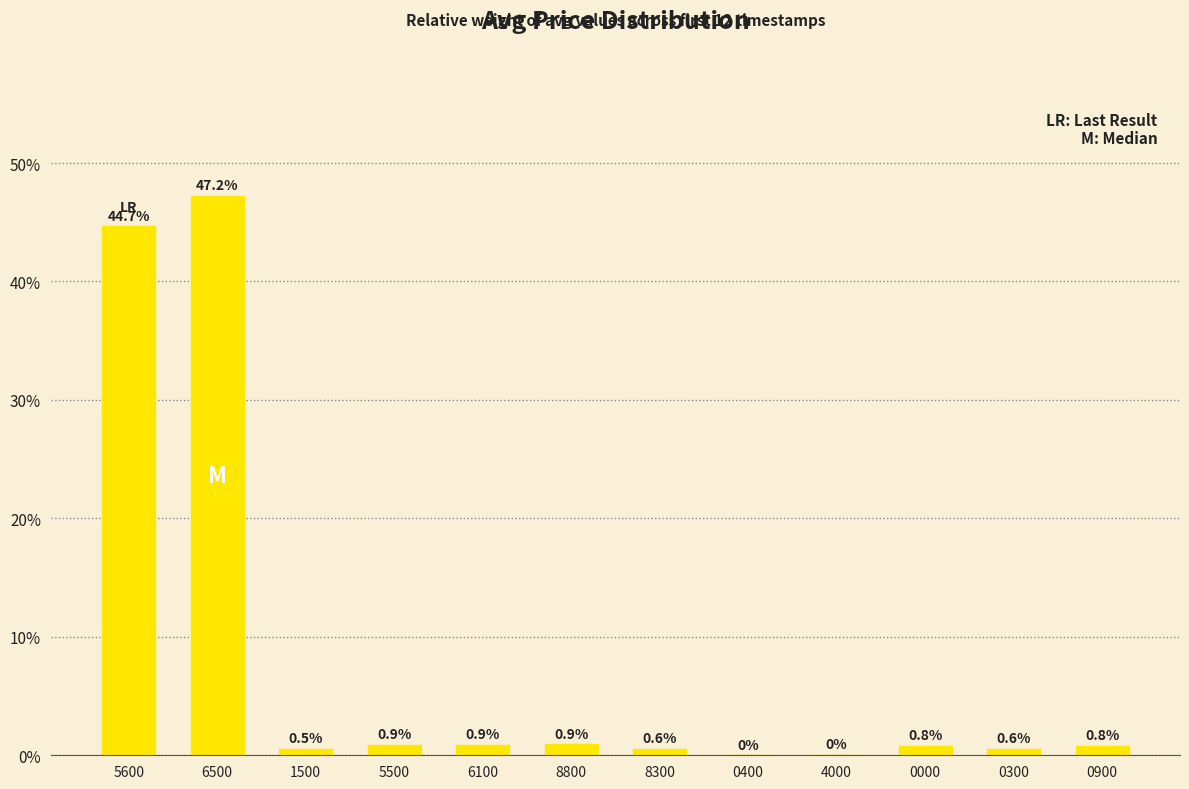

Which has a higher value, 0000 or 5500?

5500